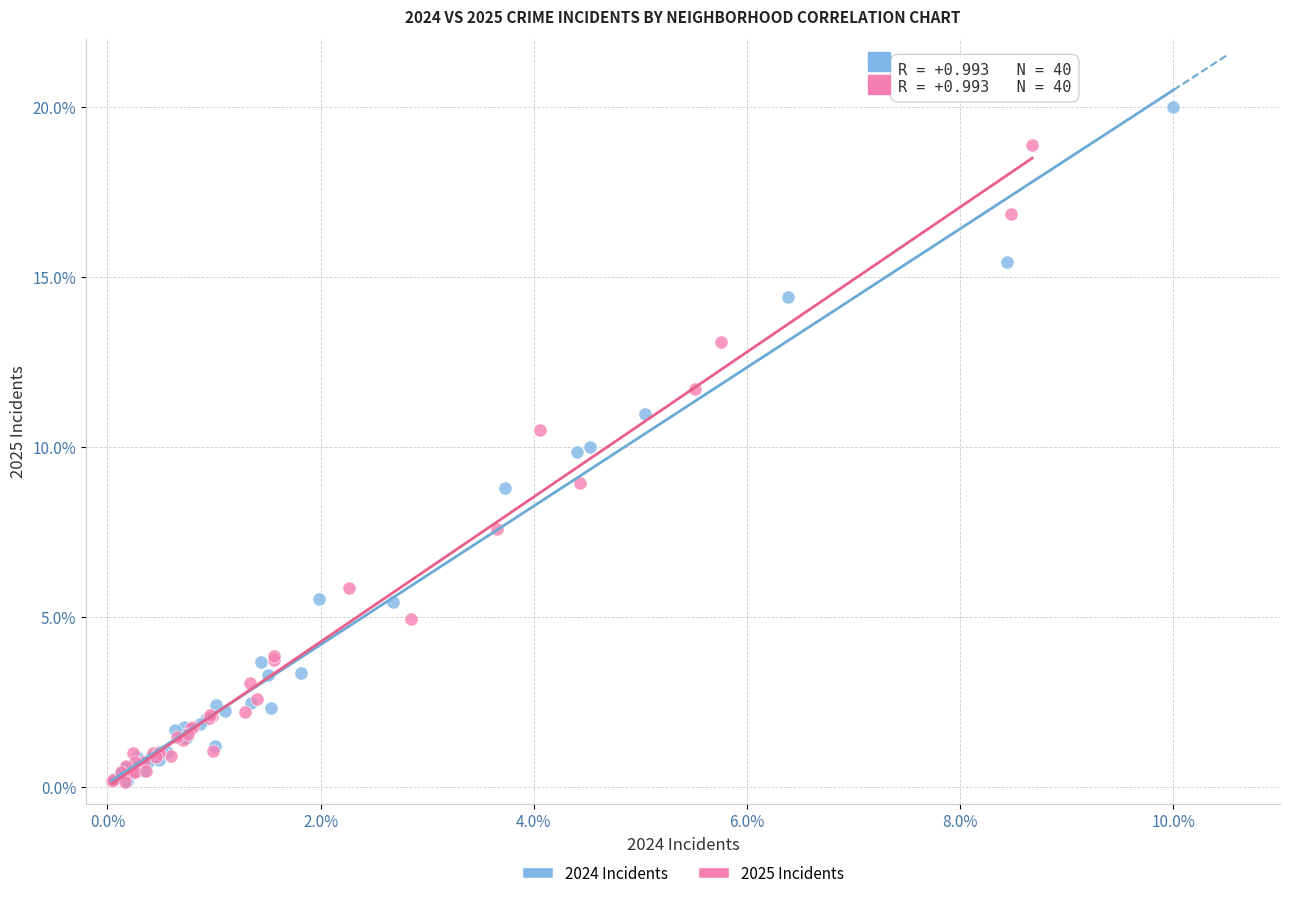

Which series has the largest Y range (max minus min)?

2024 Incidents